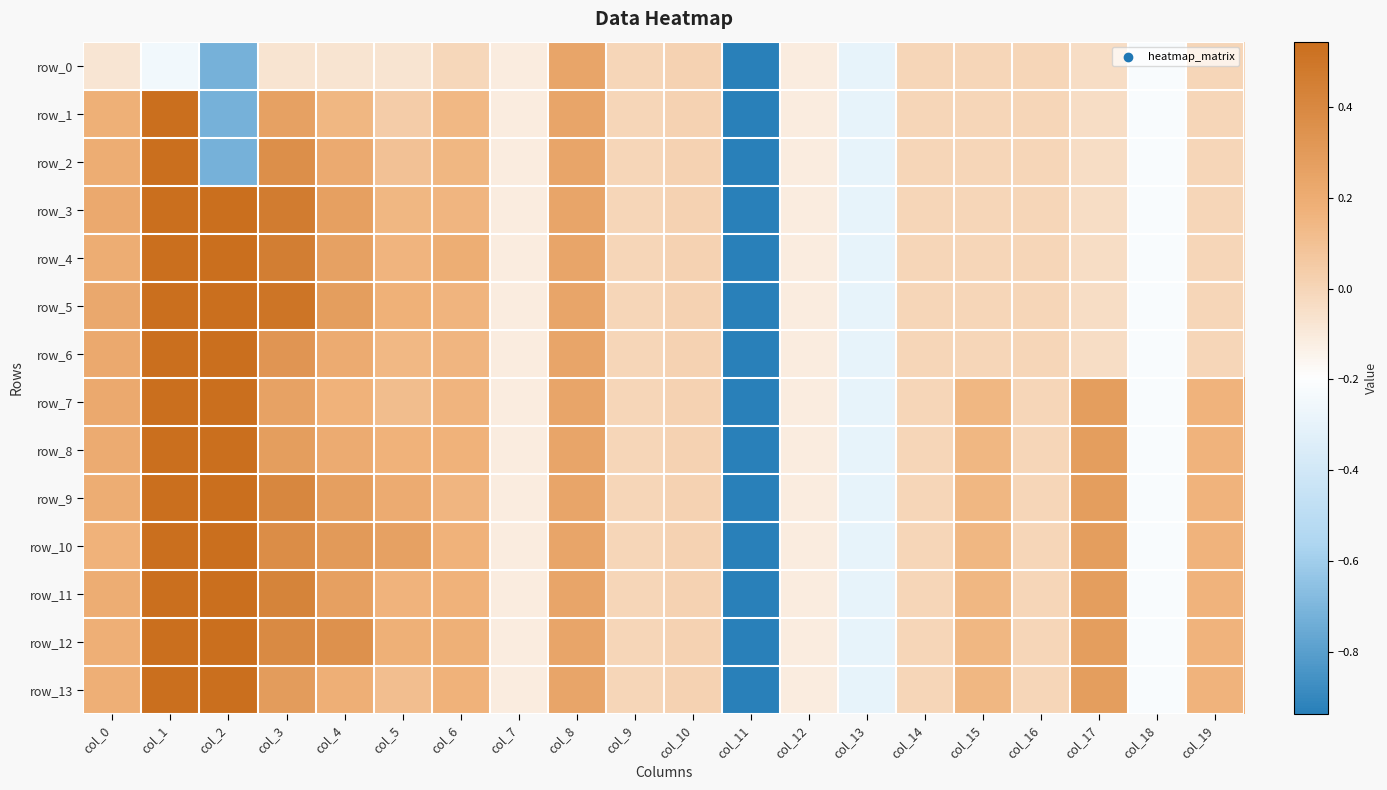

At which category is the sum across all series the highest?

col_1